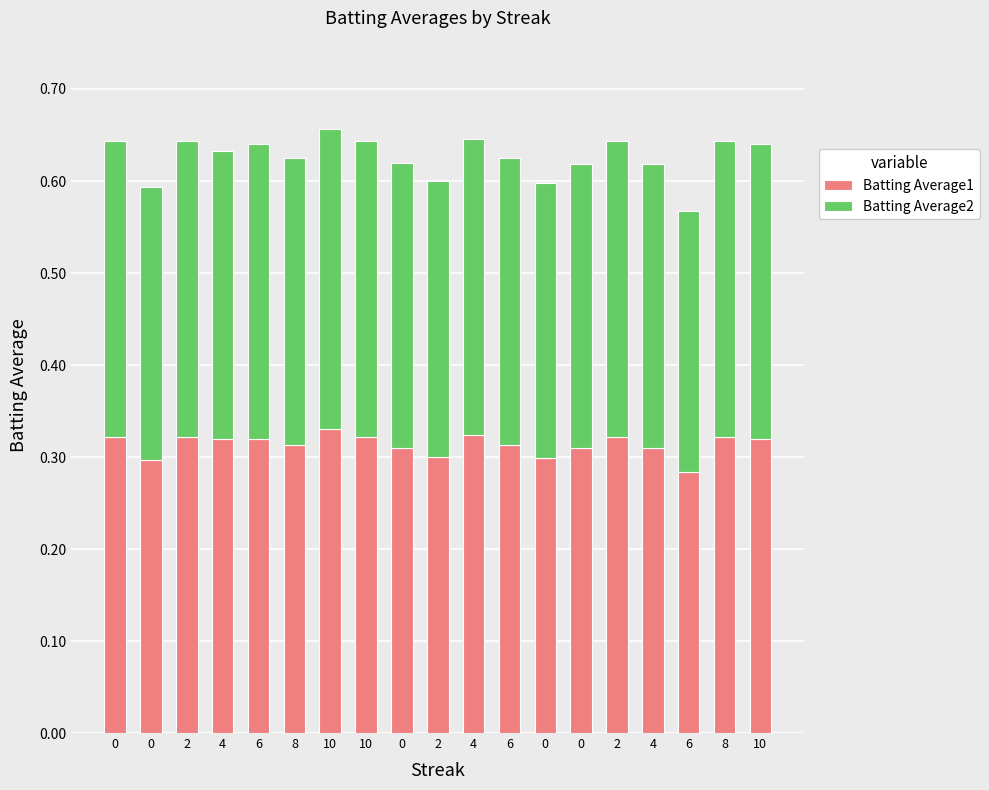

What is the value of the Batting Average1 bar at the 17th from the left?

0.3